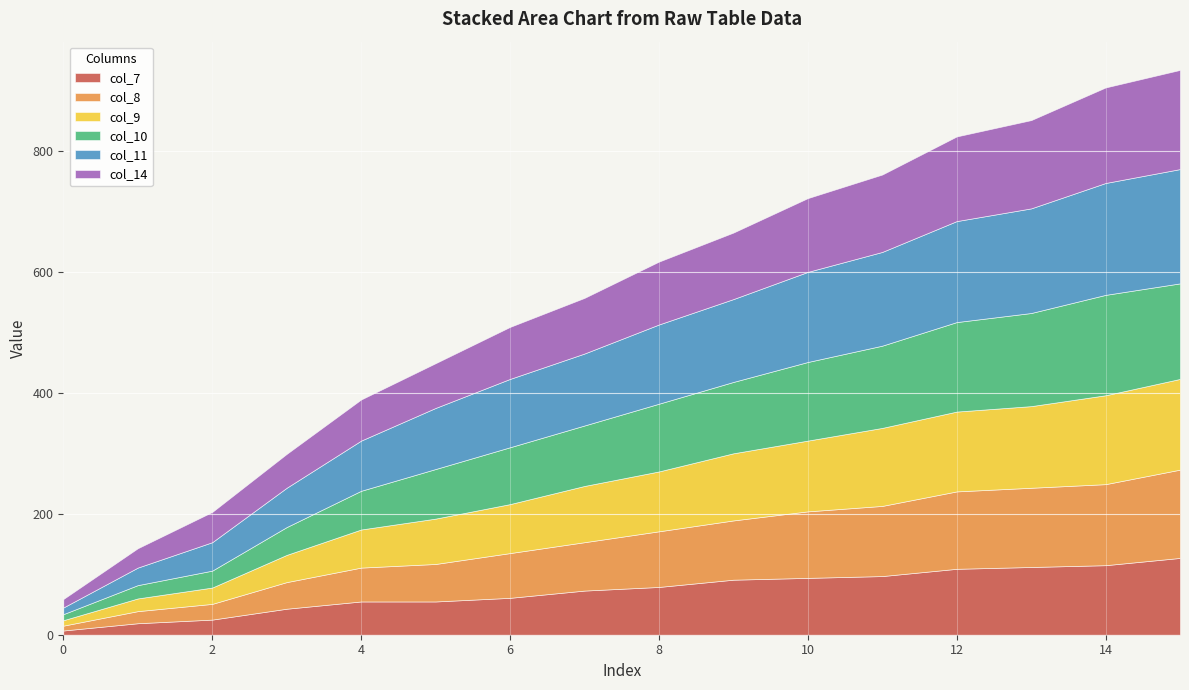

Which category has the highest value in the col_7 series?

15